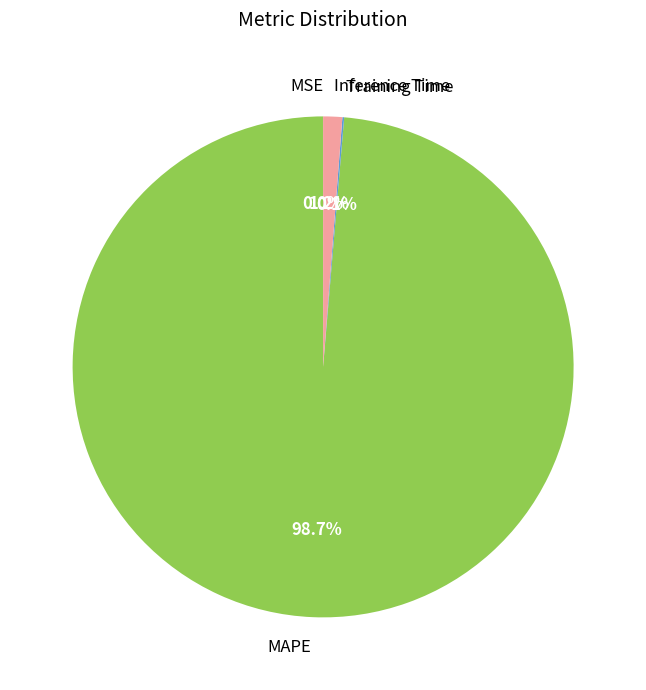

Which category has the biggest portion of the pie?

MAPE